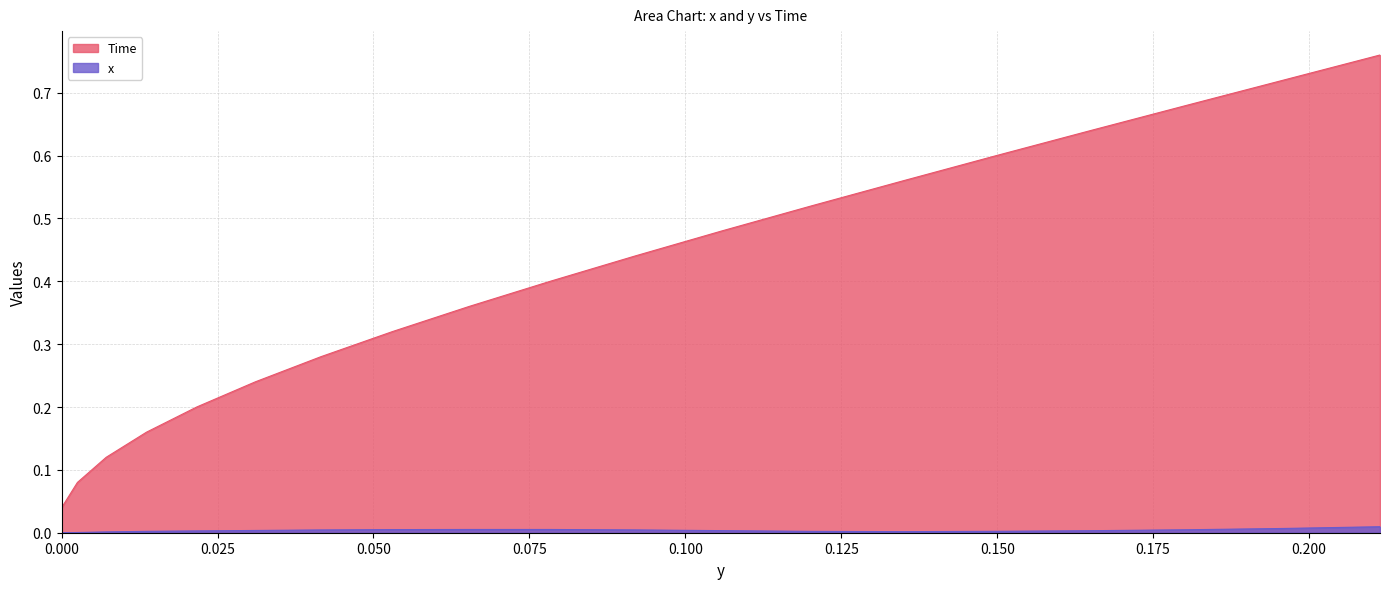

How many series are shown in this chart?

2